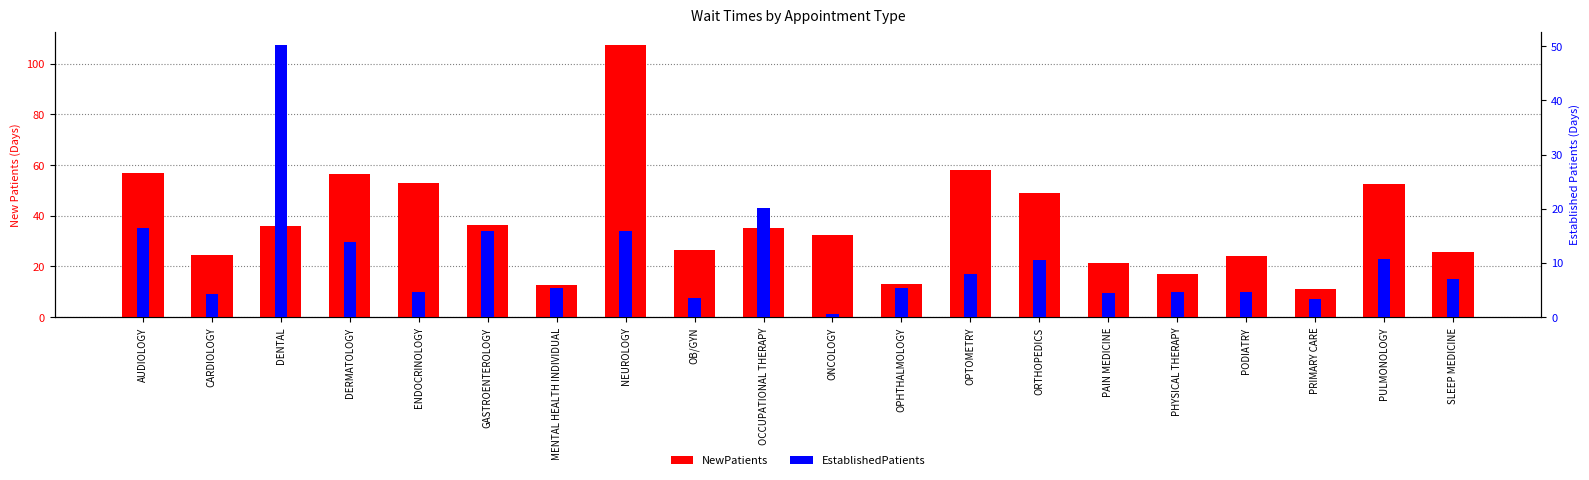

Reading right to left, transcribe all the data shown in this chart.

NewPatients: SLEEP MEDICINE=25.5	PULMONOLOGY=52.4	PRIMARY CARE=11.2	PODIATRY=24.0	PHYSICAL THERAPY=17.0	PAIN MEDICINE=21.3	ORTHOPEDICS=49.1	OPTOMETRY=57.9	OPHTHALMOLOGY=12.9	ONCOLOGY=32.2	OCCUPATIONAL THERAPY=35.3	OB/GYN=26.5	NEUROLOGY=107.3	MENTAL HEALTH INDIVIDUAL=12.8	GASTROENTEROLOGY=36.2	ENDOCRINOLOGY=53.0	DERMATOLOGY=56.6	DENTAL=36.0	CARDIOLOGY=24.6	AUDIOLOGY=56.8
EstablishedPatients: SLEEP MEDICINE=7.1	PULMONOLOGY=10.7	PRIMARY CARE=3.4	PODIATRY=4.7	PHYSICAL THERAPY=4.6	PAIN MEDICINE=4.4	ORTHOPEDICS=10.5	OPTOMETRY=7.9	OPHTHALMOLOGY=5.4	ONCOLOGY=0.5	OCCUPATIONAL THERAPY=20.1	OB/GYN=3.6	NEUROLOGY=15.9	MENTAL HEALTH INDIVIDUAL=5.3	GASTROENTEROLOGY=15.8	ENDOCRINOLOGY=4.6	DERMATOLOGY=13.8	DENTAL=50.2	CARDIOLOGY=4.3	AUDIOLOGY=16.4